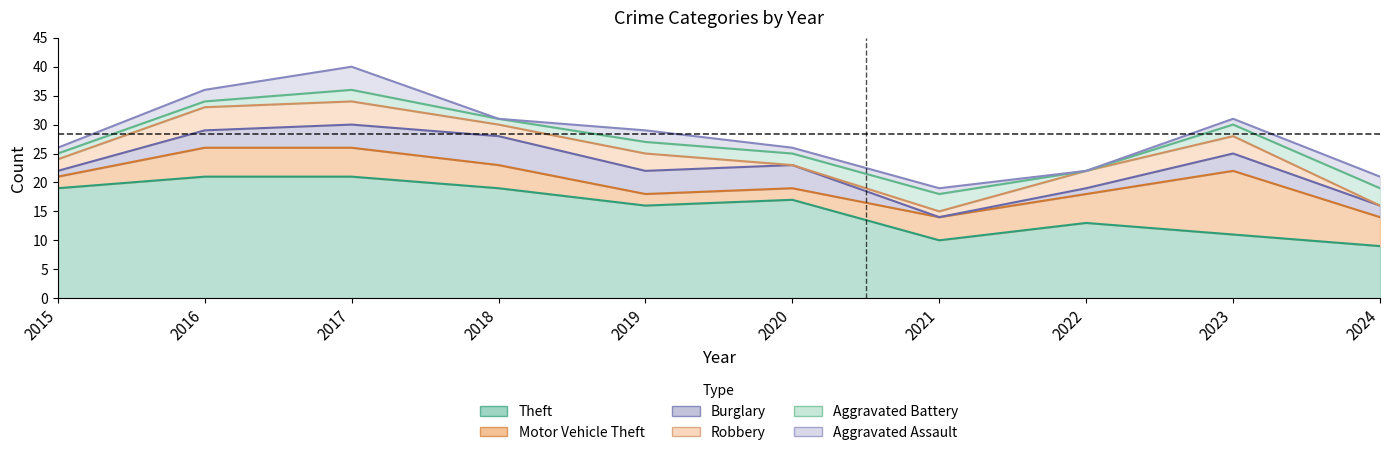

Which series changed the most between 2019 and 2020?

Robbery